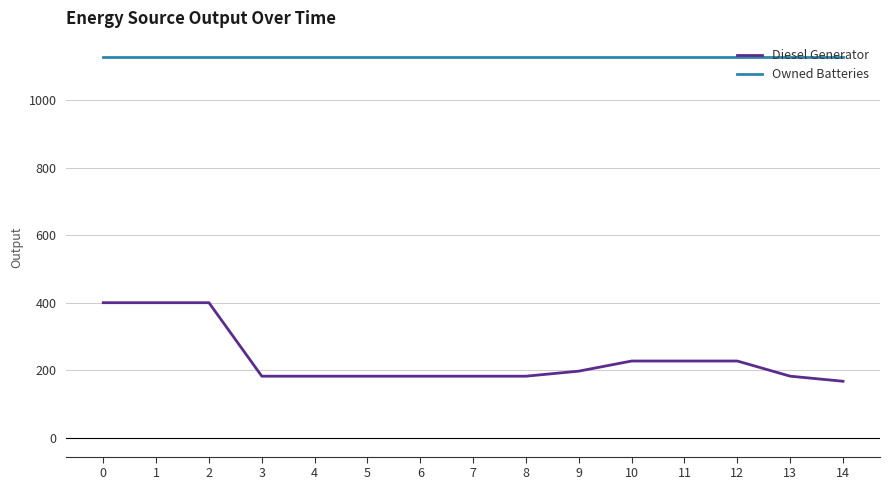

True or false: Diesel Generator and Owned Batteries intersect in this chart.

False